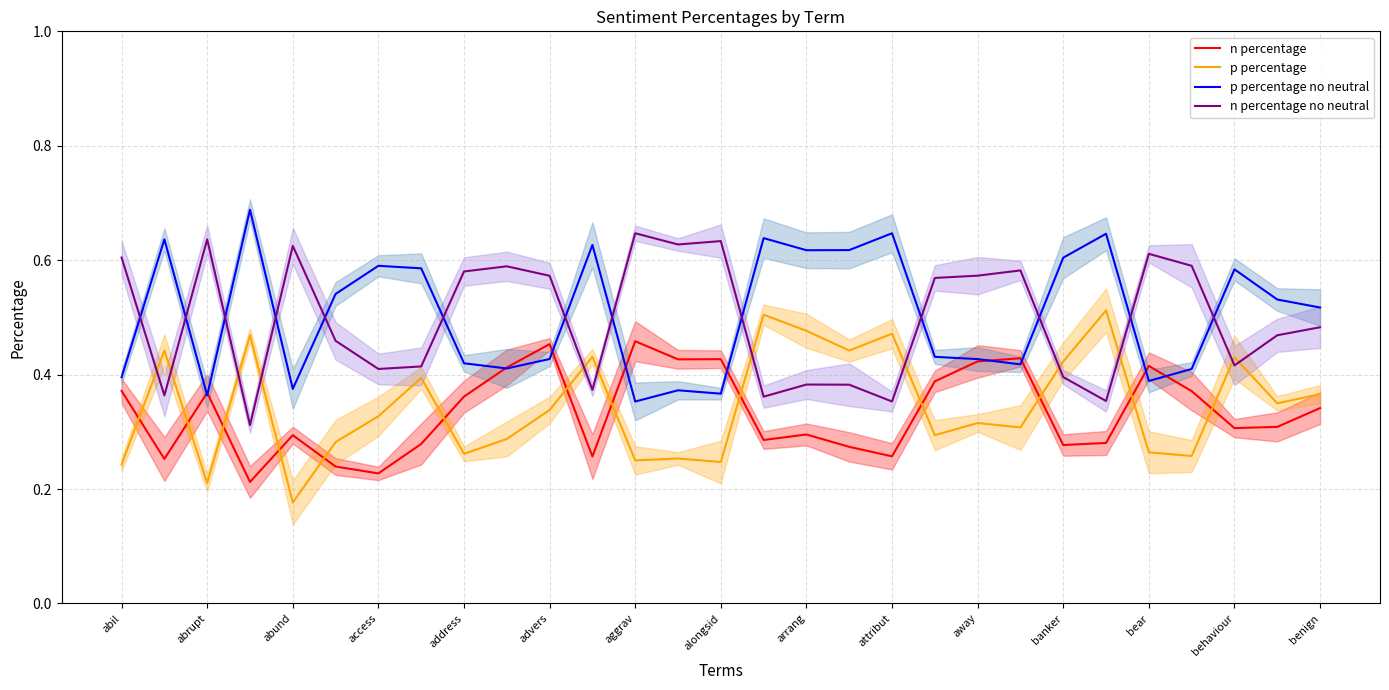

True or false: p percentage and n percentage intersect in this chart.

True